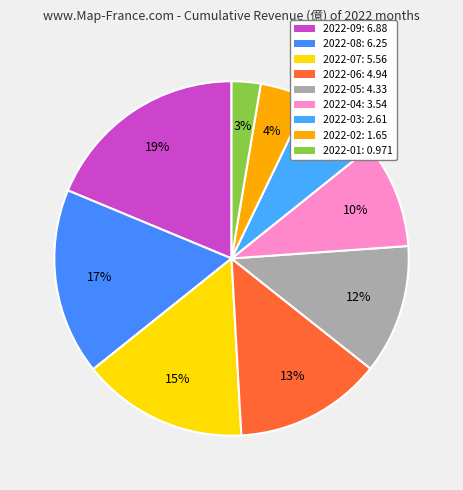

Rank the categories by value from lowest to highest.

2022-01, 2022-02, 2022-03, 2022-04, 2022-05, 2022-06, 2022-07, 2022-08, 2022-09